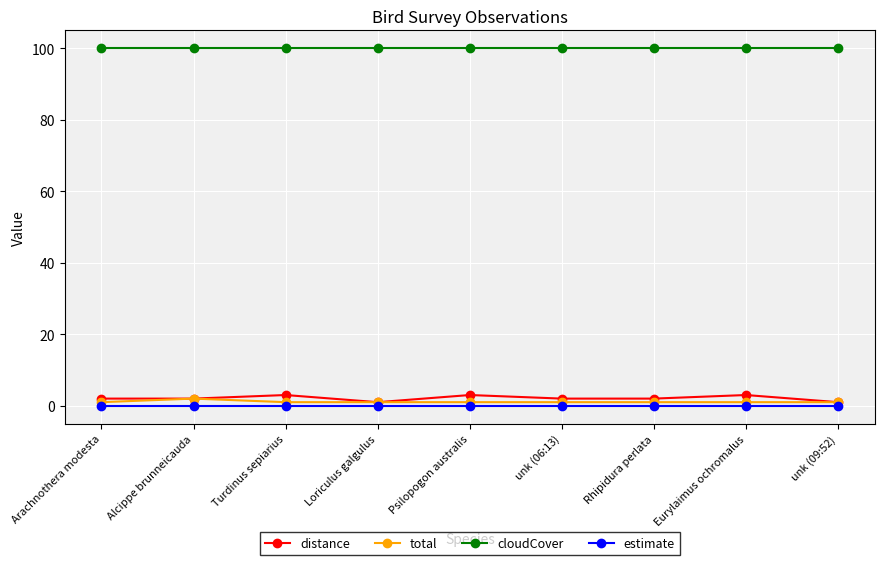

True or false: cloudCover has a value of 32 at Arachnothera modesta.

False